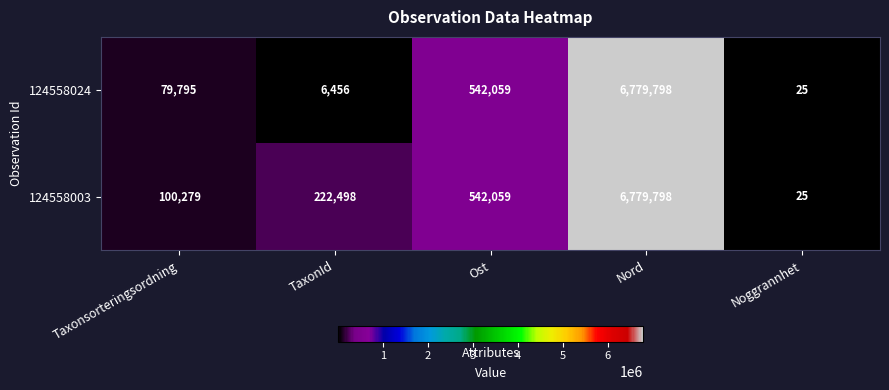

What is the sum of the 124558024 values at Ost and TaxonId?

548515